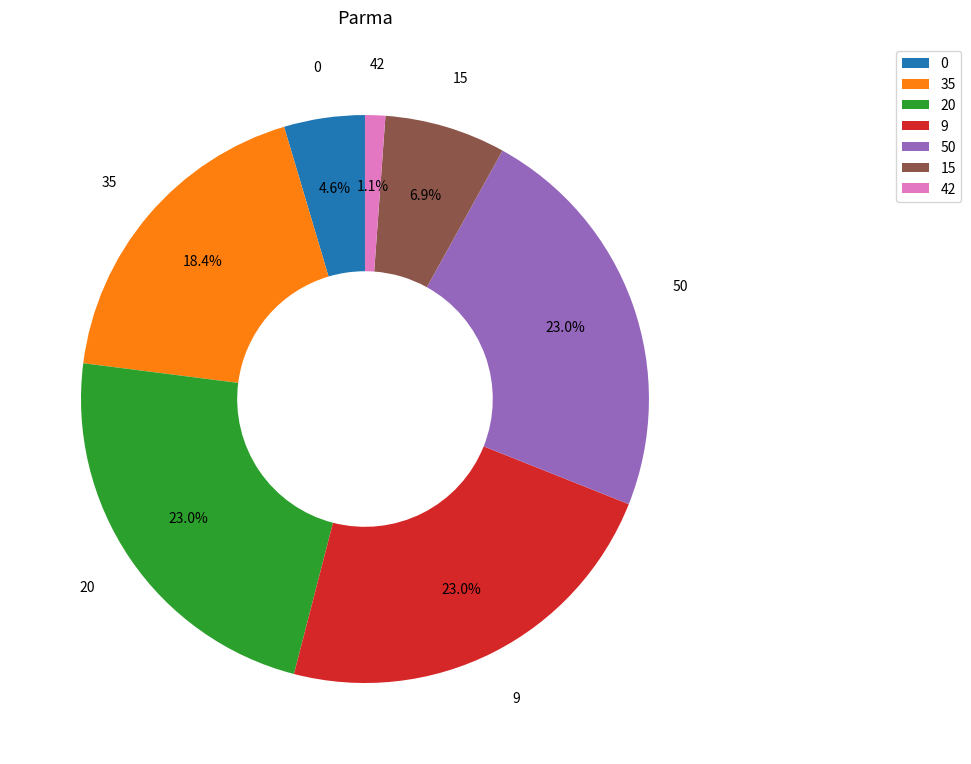

How many segments does this pie chart have?

7